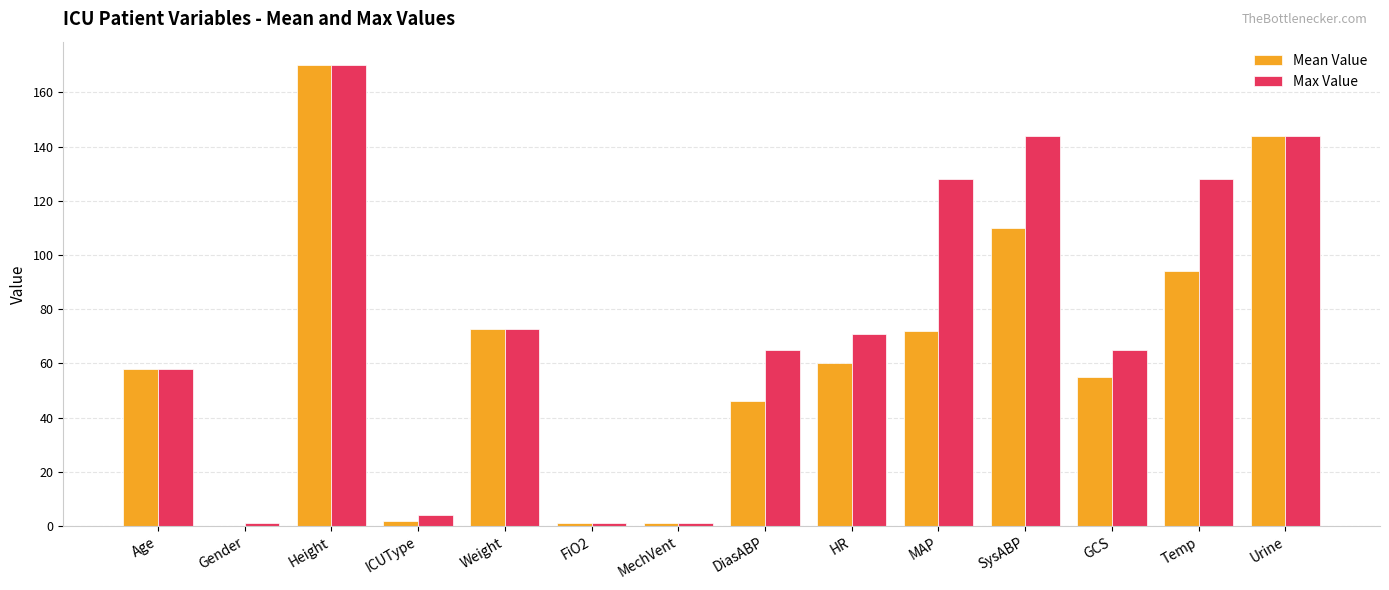

How many values in Mean Value are above zero?

13